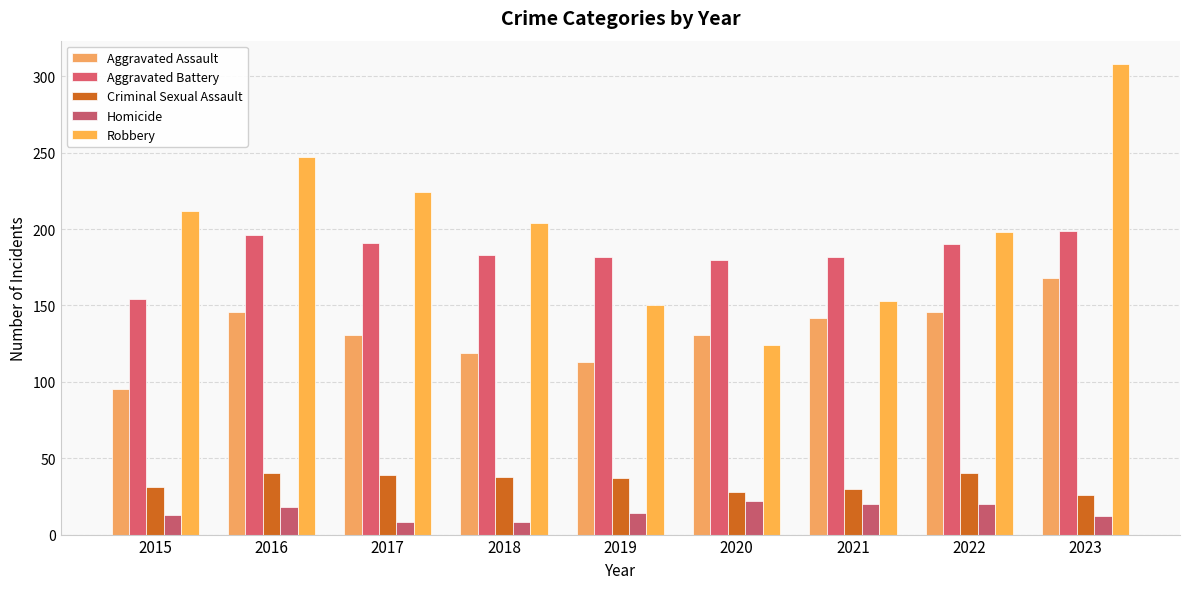

Which category has the lowest value in the Aggravated Assault series?

2015